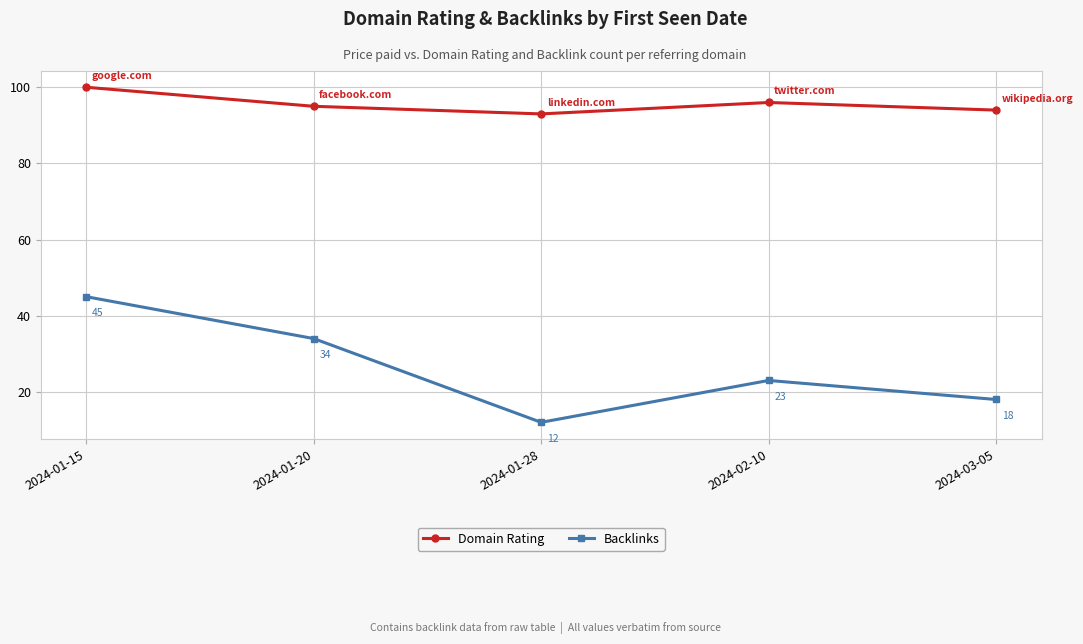

What position from the right is 2024-02-10?

2